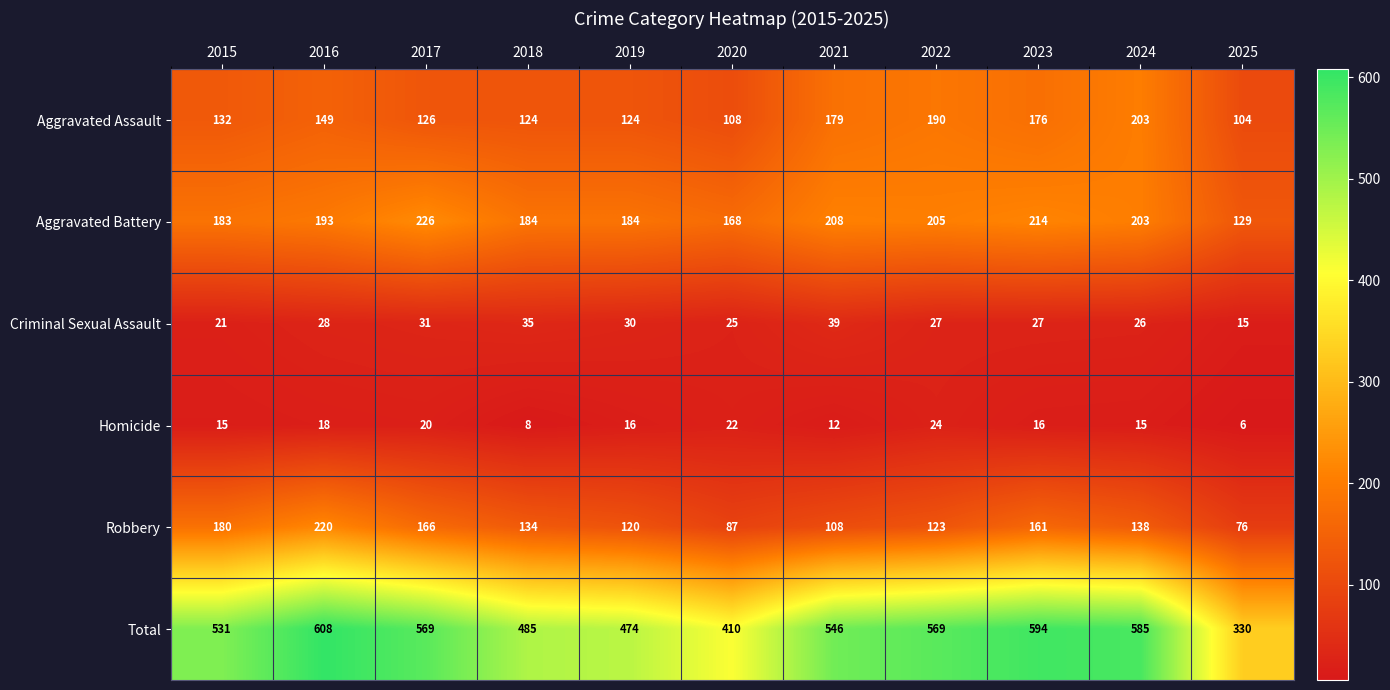

Between 2018 and 2021, which series saw the biggest shift?

Total